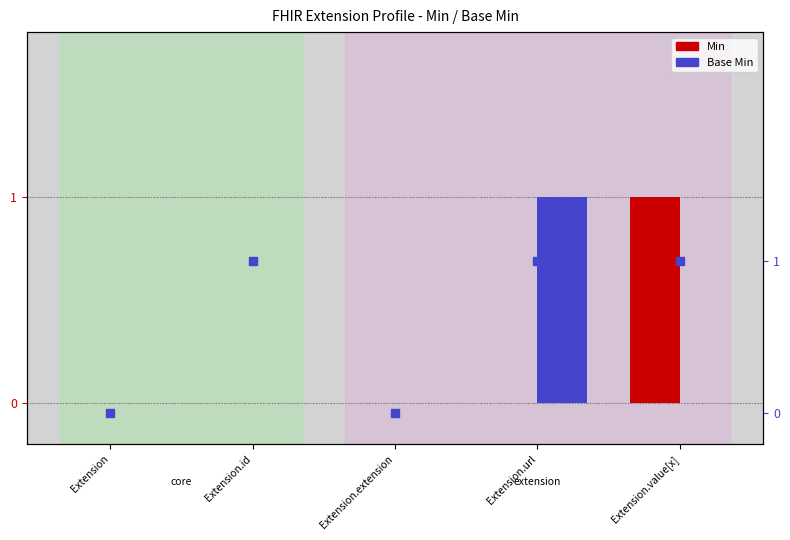

Which series contains the lowest Y value?

Min